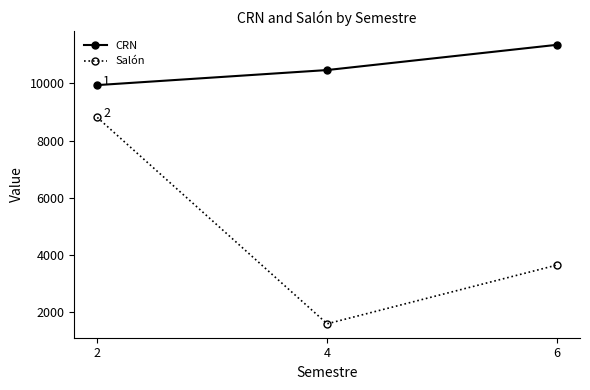

True or false: CRN has a value of 14853.4 at 6.

False